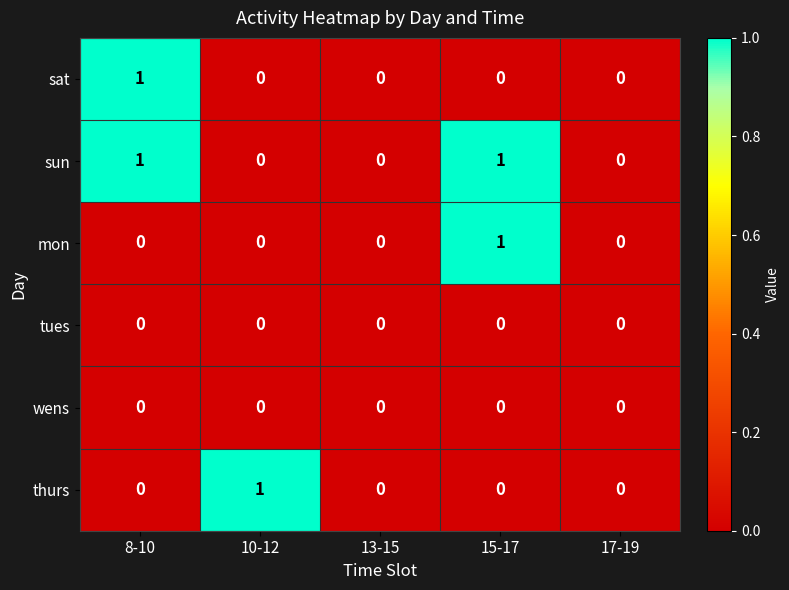

Between 10-12 and 13-15, which series saw the biggest shift?

thurs